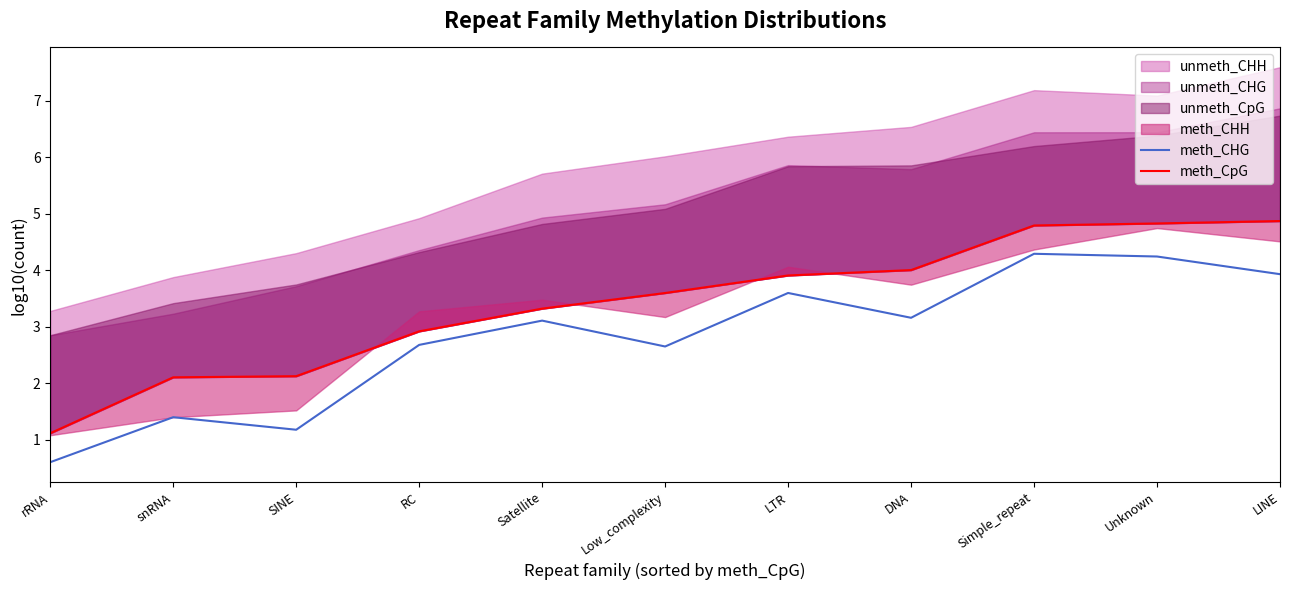

In meth_CHG, how many points are higher than both neighbors (excluding endpoints)?

4